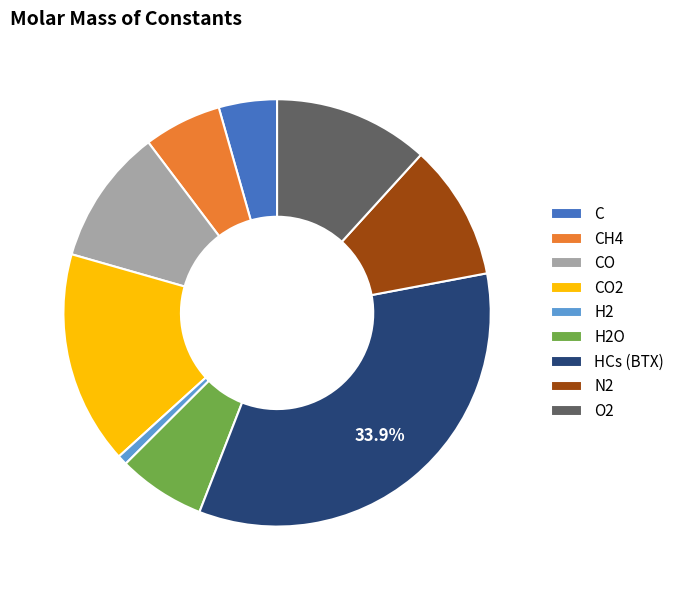

Which has a higher value, CO2 or H2O?

CO2